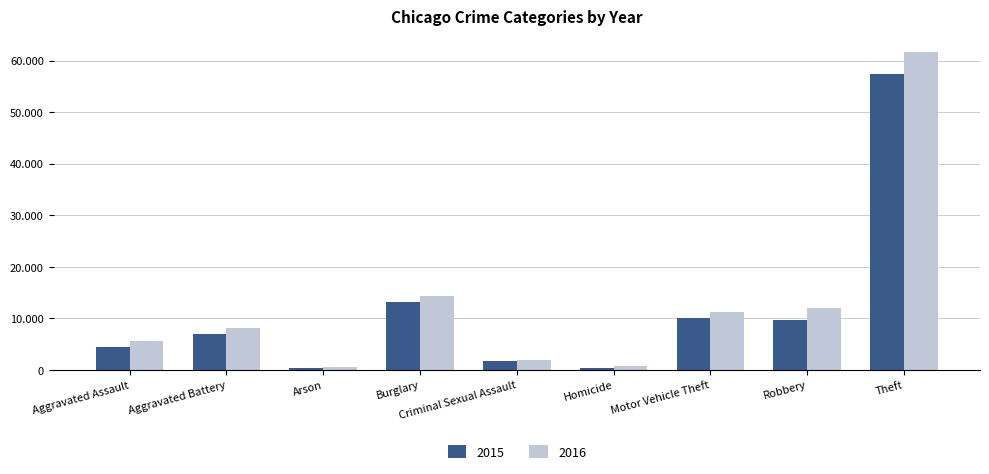

What are all the series names shown in the legend?

2015, 2016